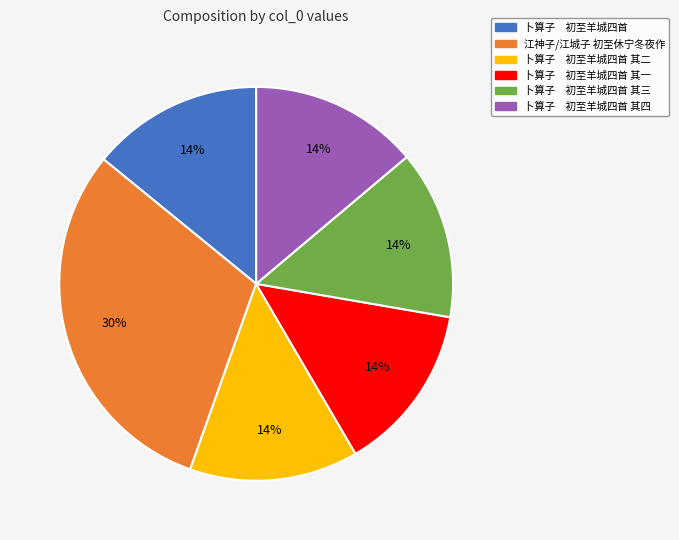

Which category has the biggest portion of the pie?

江神子/江城子 初至休宁冬夜作